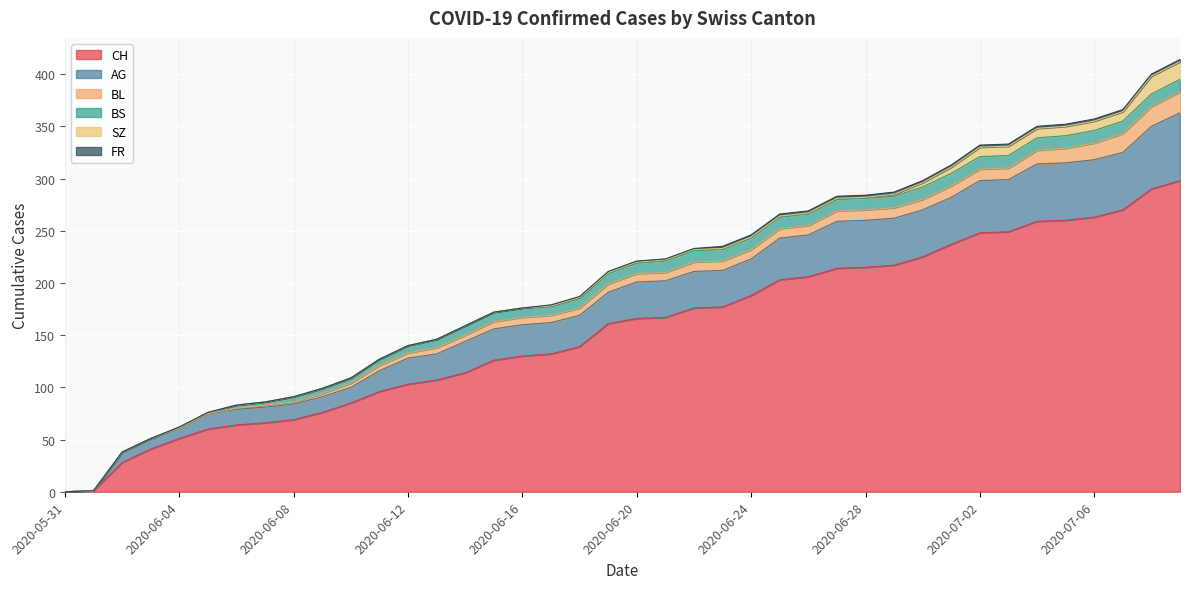

Is it true that SZ equals 0 at 2020-06-03?

True